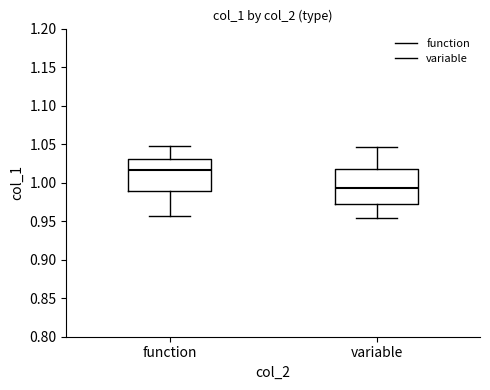

Which box has the highest median line?

function